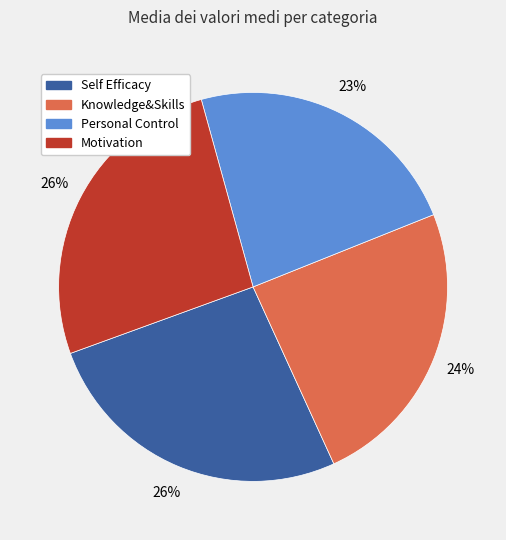

Do Knowledge&Skills and Self Efficacy together represent more than half of the pie?

Yes